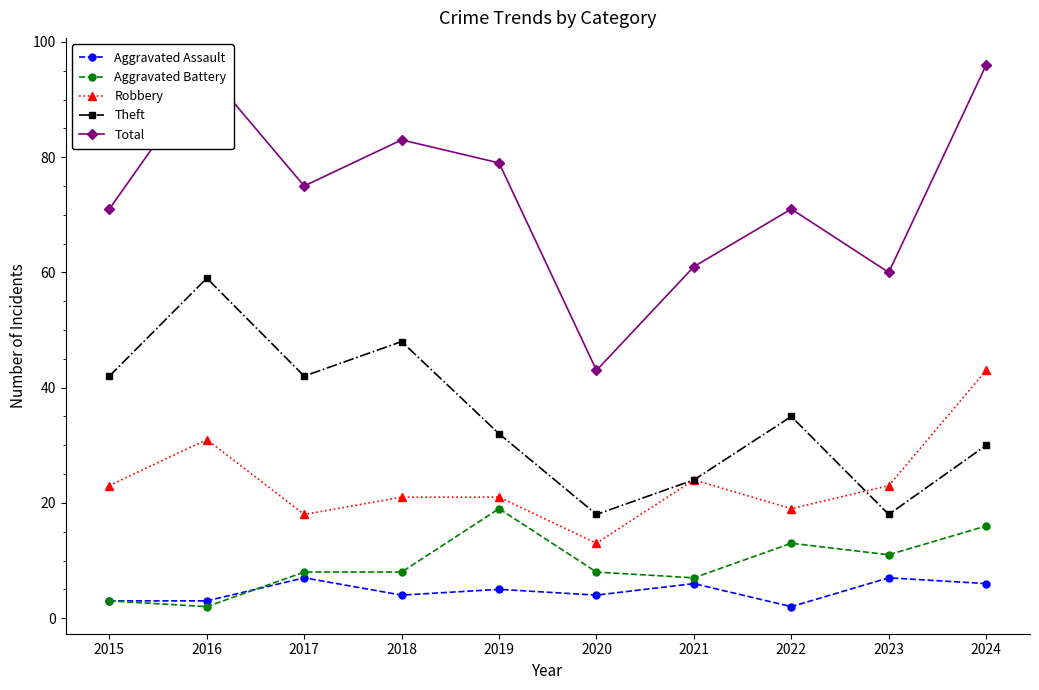

Where is the first local minimum for Total?

2017